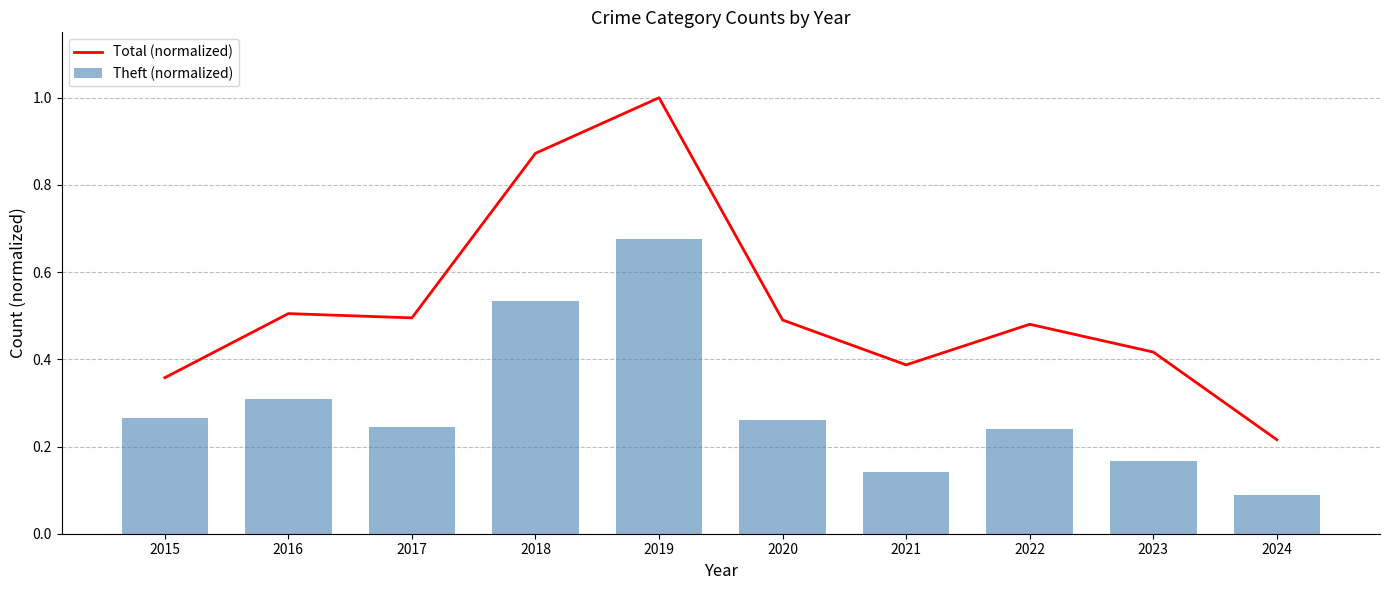

At which label is Theft (normalized) closest to 0?

2024